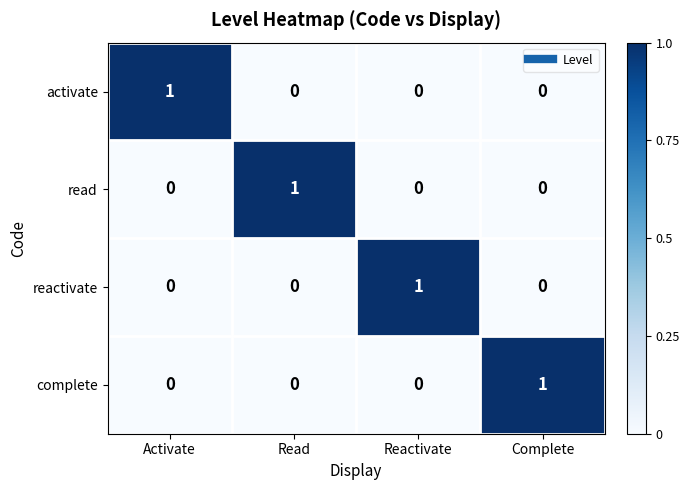

Is it true that activate equals 1 at Activate?

True